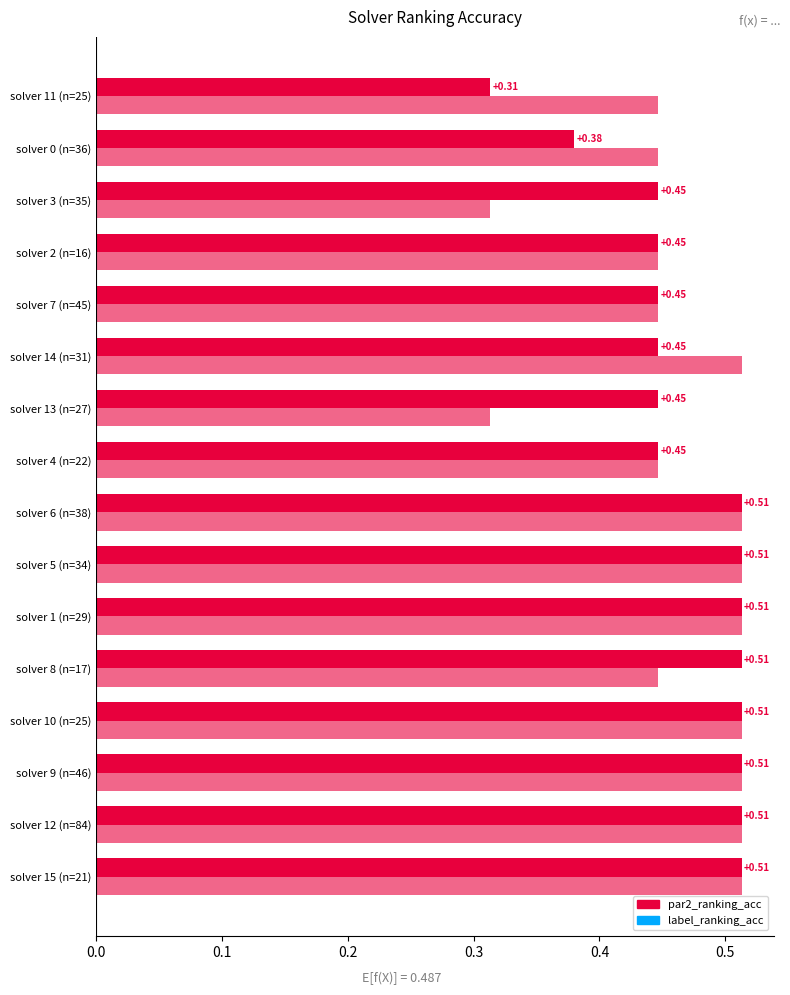

Reading left to right, extract all data points from this chart.

par2_ranking_acc: 0.5	0.5	0.5	0.5	0.5	0.5	0.5	0.5	0.4	0.4	0.4	0.4	0.4	0.4	0.4	0.3
label_ranking_acc: 0.5	0.5	0.5	0.5	0.4	0.5	0.5	0.5	0.4	0.3	0.5	0.4	0.4	0.3	0.4	0.4